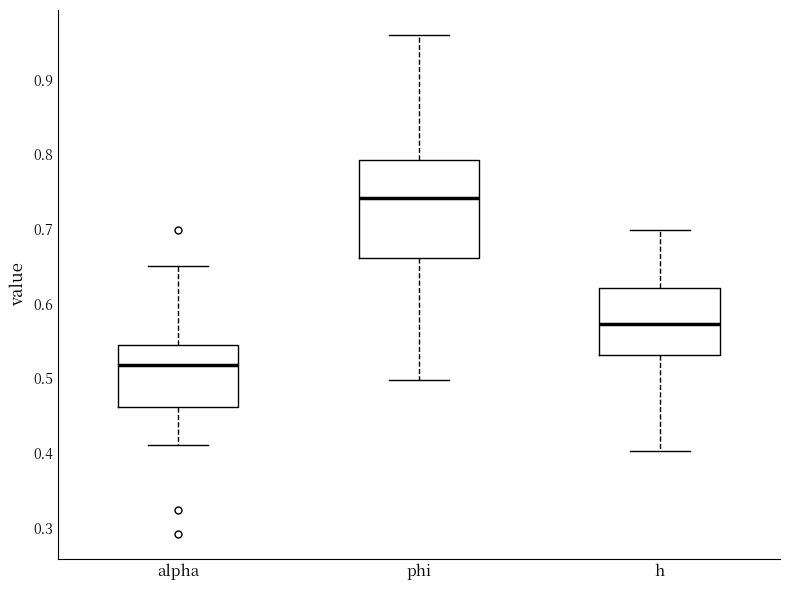

Reading left to right, transcribe this box plot: for each box, give where its median line is, the range the box spans, and where its two whiskers end, as read against the y-axis. The values are not printed on the chart, so give them approximately, as read against the axis.

alpha: median 0.52, box 0.46 to 0.54, whiskers 0.41 to 0.65
phi: median 0.74, box 0.66 to 0.79, whiskers 0.50 to 0.96
h: median 0.57, box 0.53 to 0.62, whiskers 0.40 to 0.70